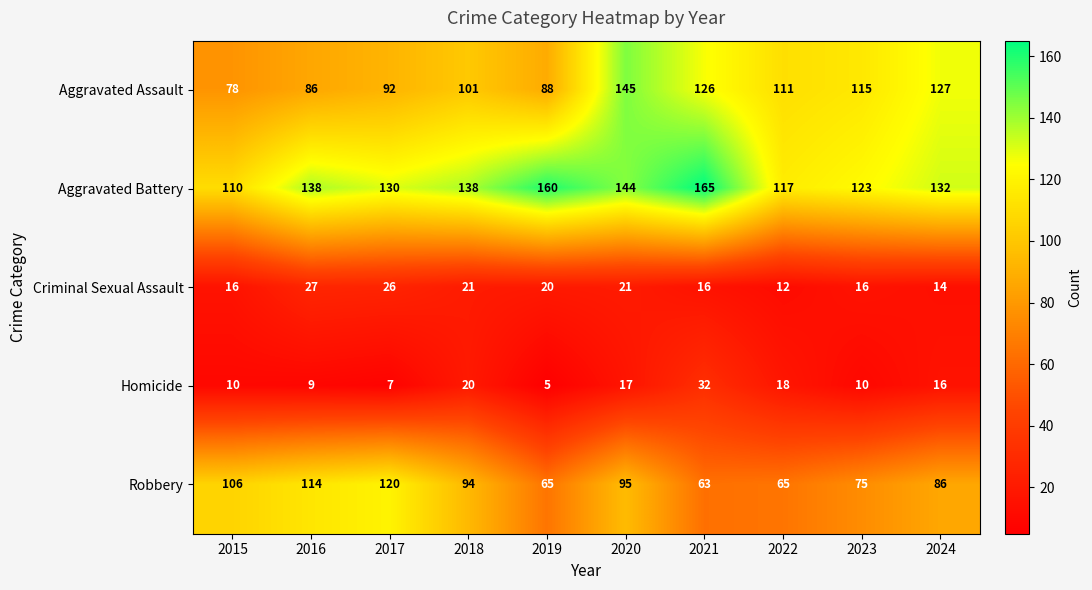

What is the greatest value displayed?

165